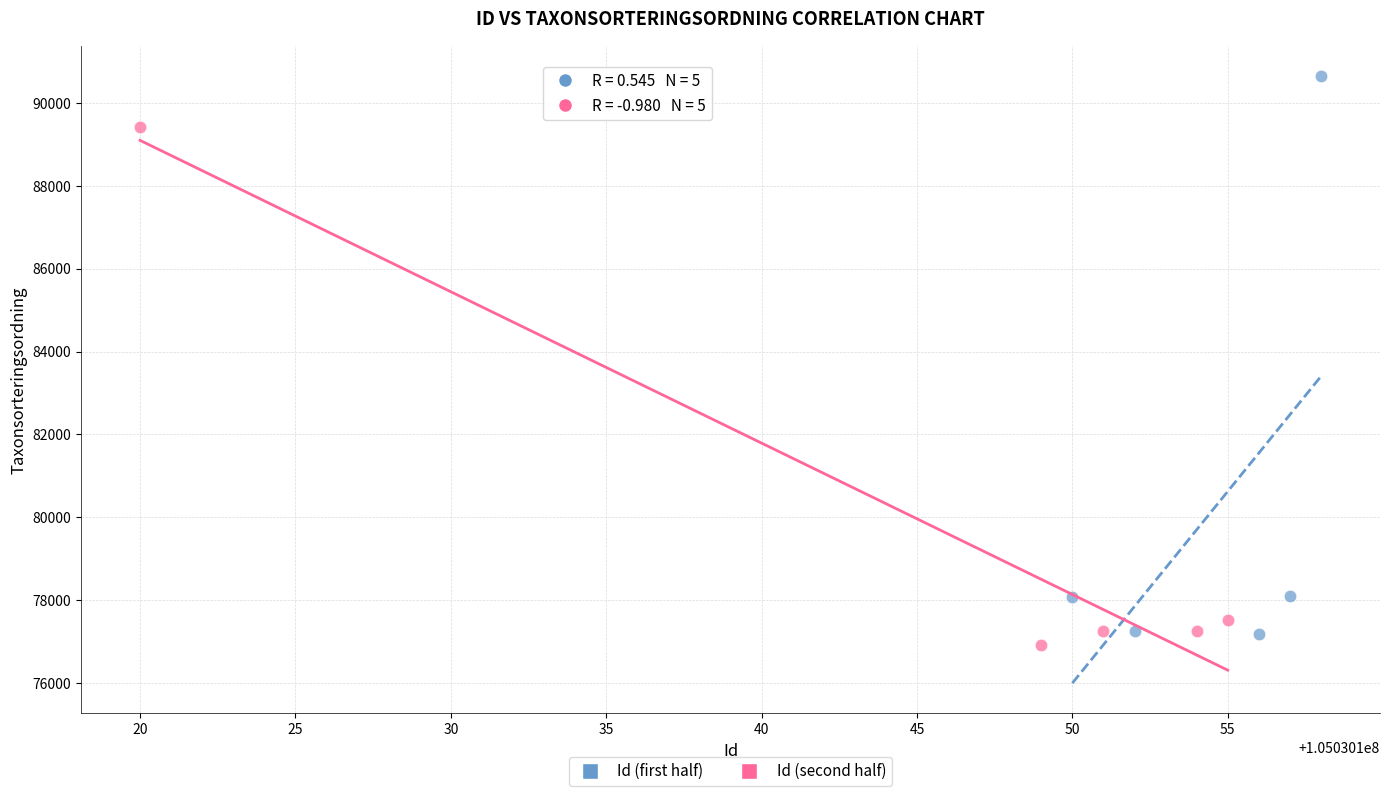

Which series contains the lowest Y value?

Id (second half)